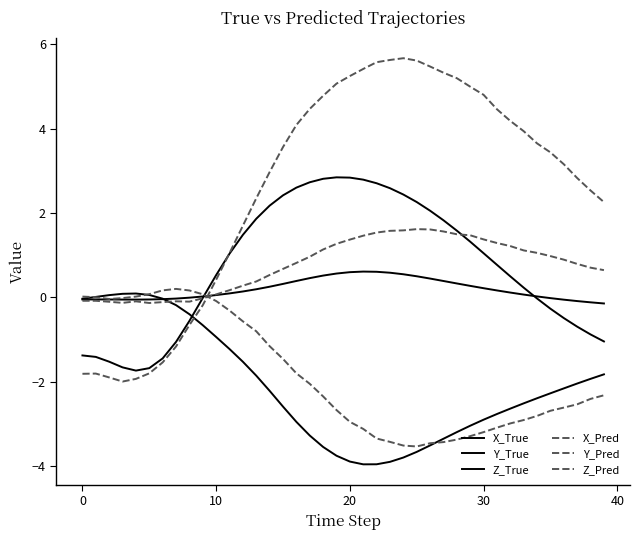

How many lines are shown in the chart?

6